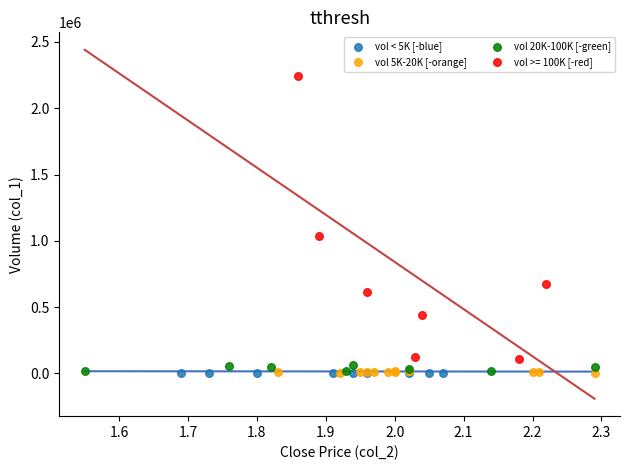

Which series reaches the maximum Y coordinate?

vol >= 100K [-red]